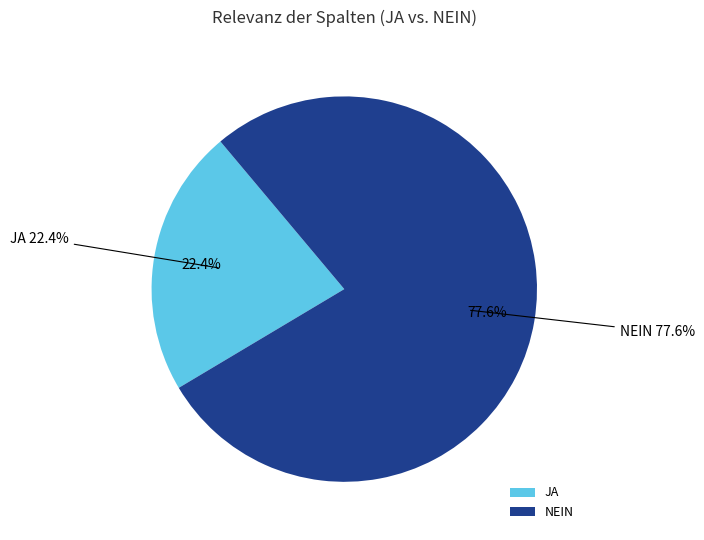

Does any single category account for the majority?

Yes